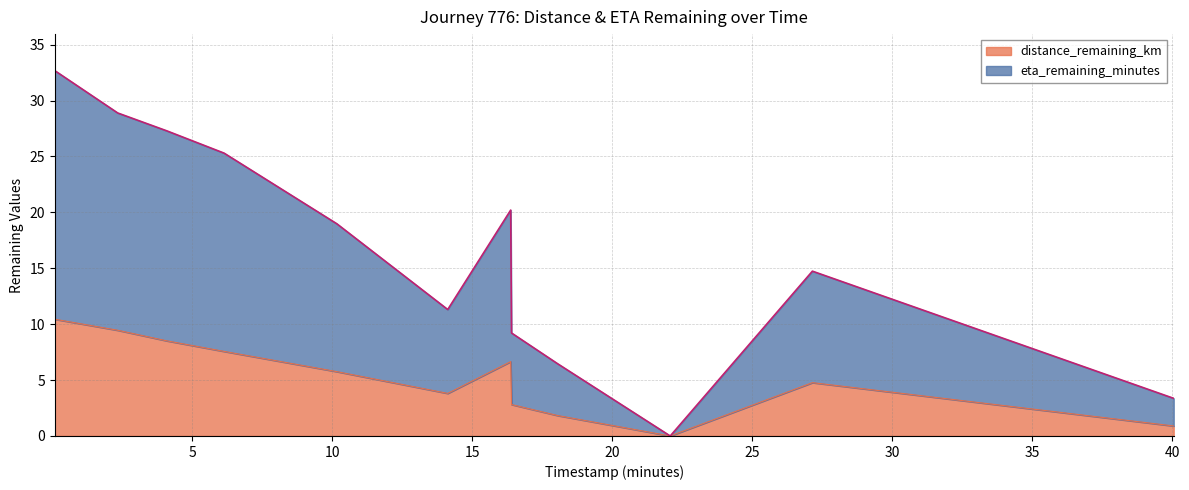

What is the sum of all distance_remaining_km values?

62.5